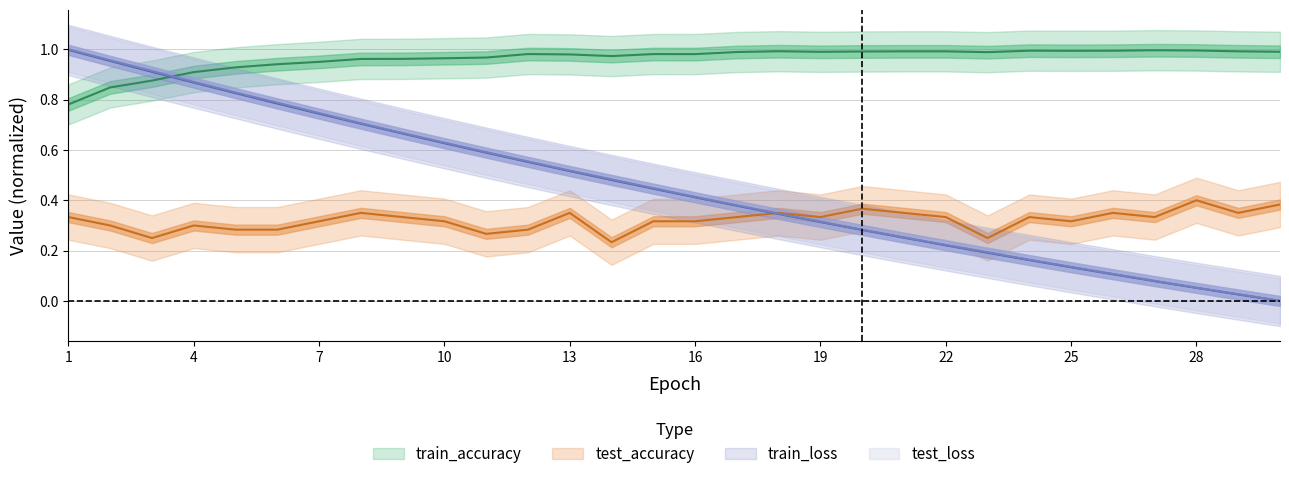

Is the value of test_accuracy at 20 greater than the value of test_loss at 12?

No